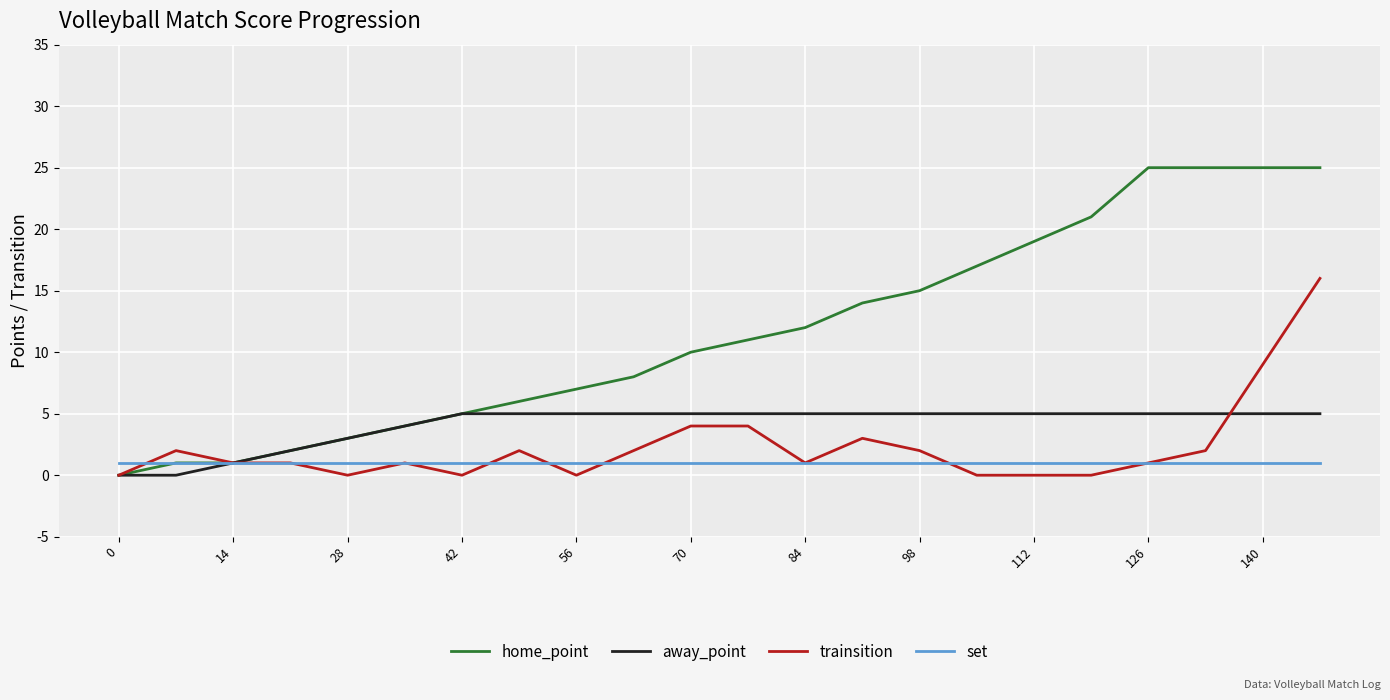

Which series has the largest total across all categories?

home_point